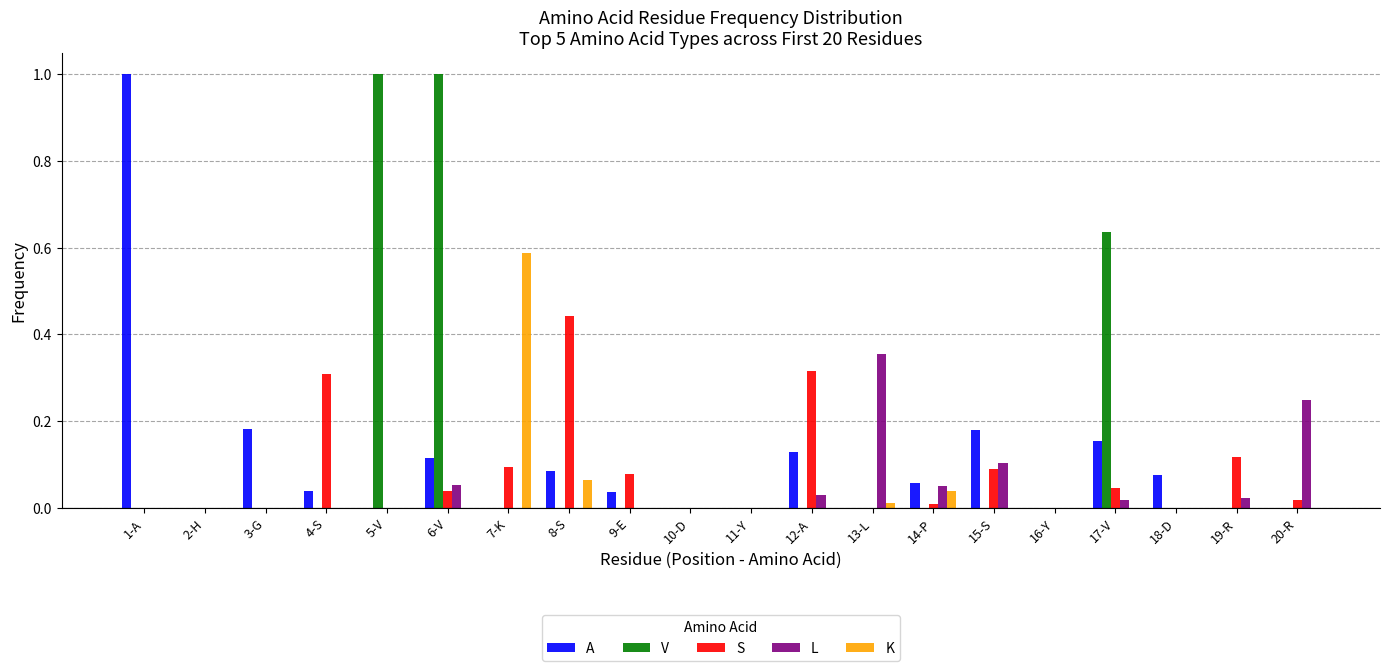

What is the sum of all L values?

0.9